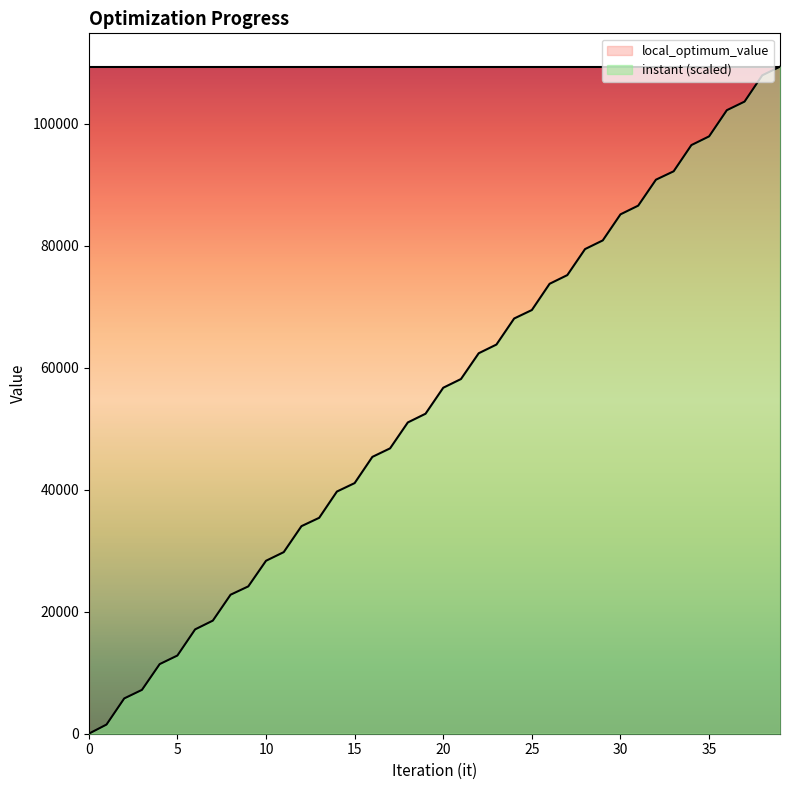

What is the value of the 13th point from the left?

34037.2